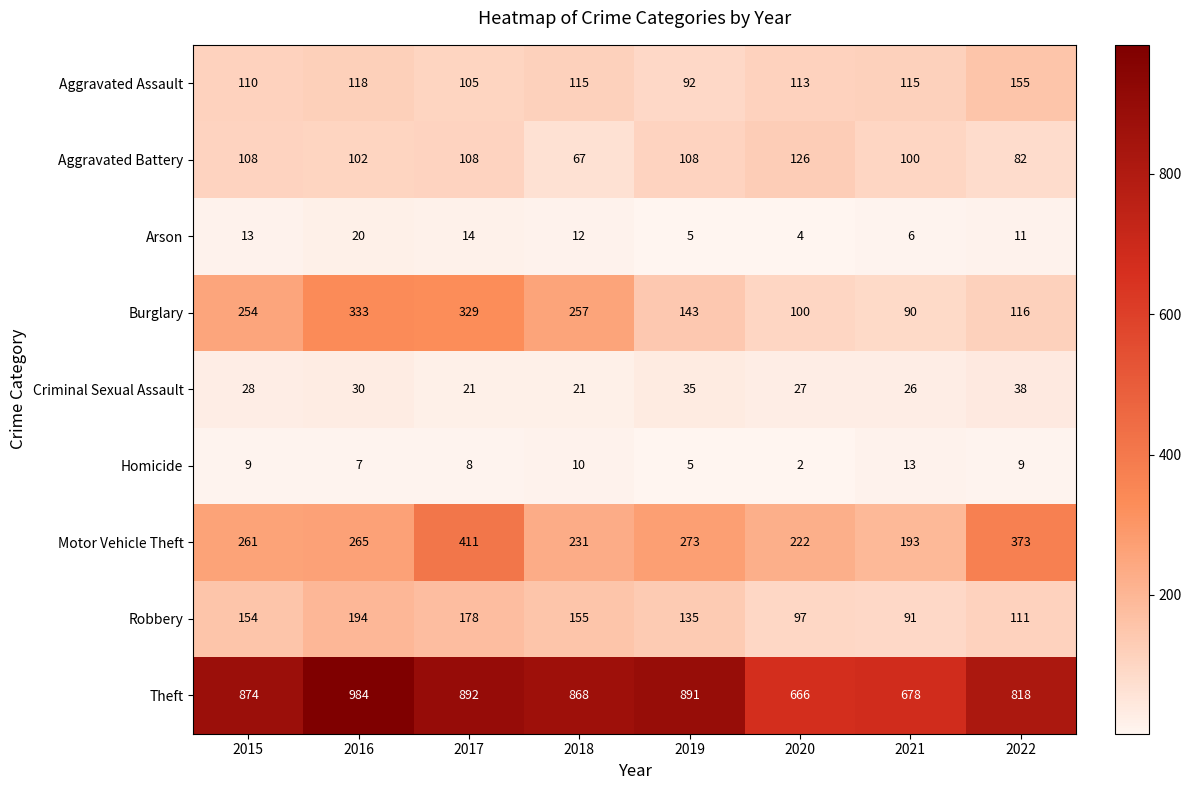

How many data points does each series have?

8